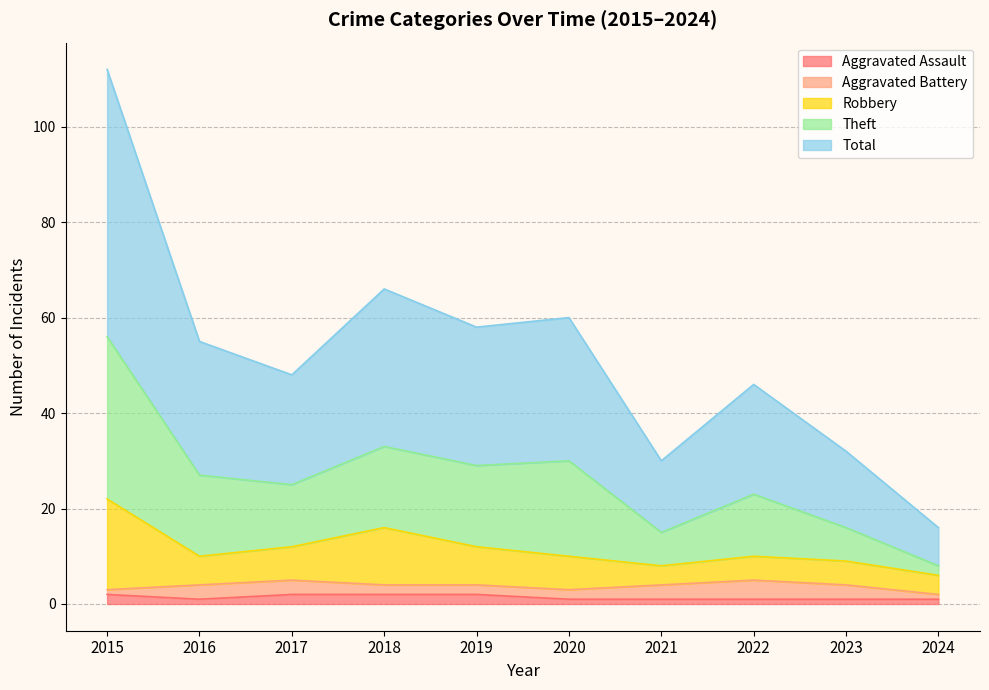

What is the spread (max minus min) of values at 2017?

46